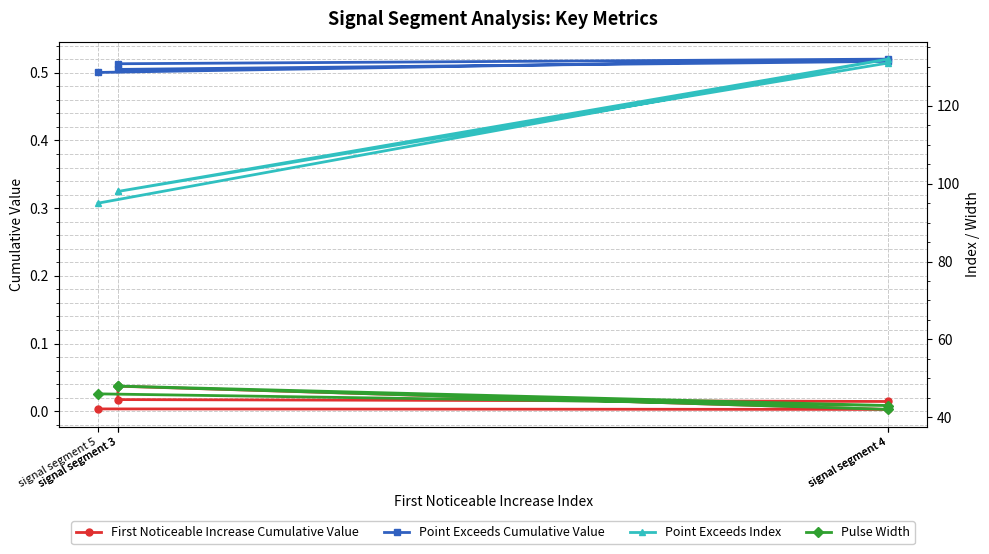

Is this an area chart (filled region under the line)?

No